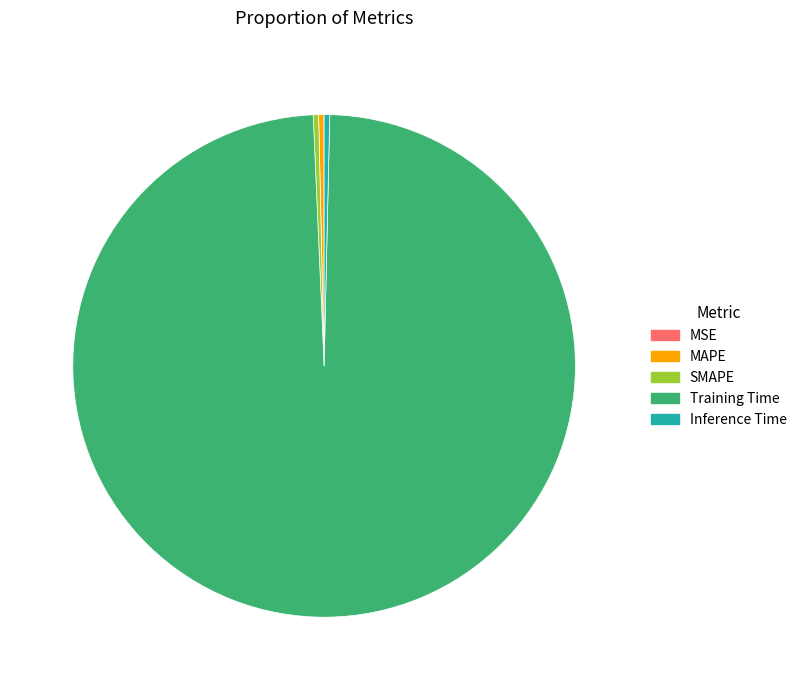

True or false: Inference Time accounts for 0% of the total.

True